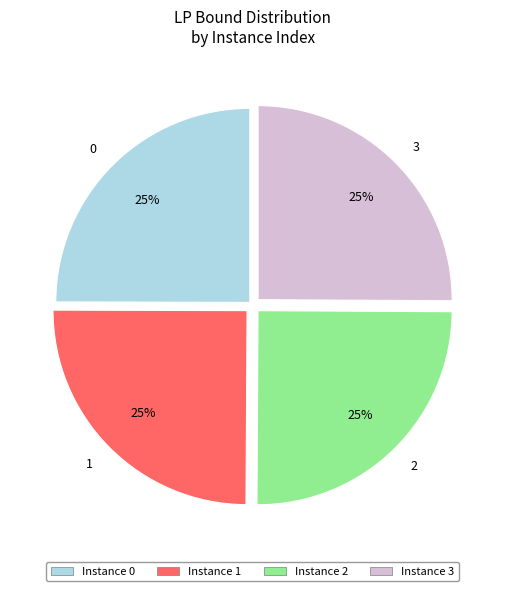

True or false: 0 accounts for 25% of the total.

True